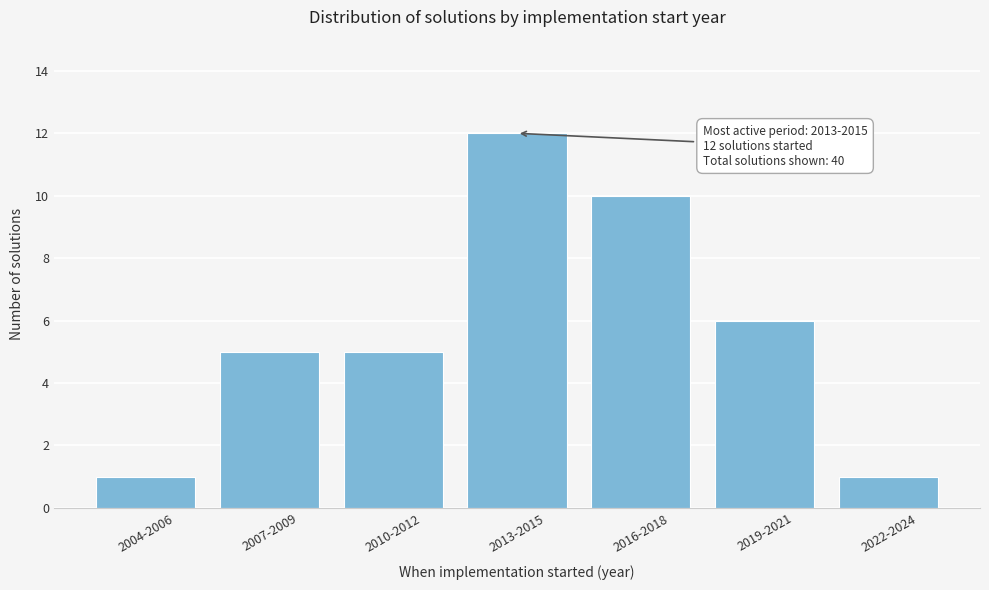

Reading left to right, what are all the values shown in this chart?

1	5	5	12	10	6	1